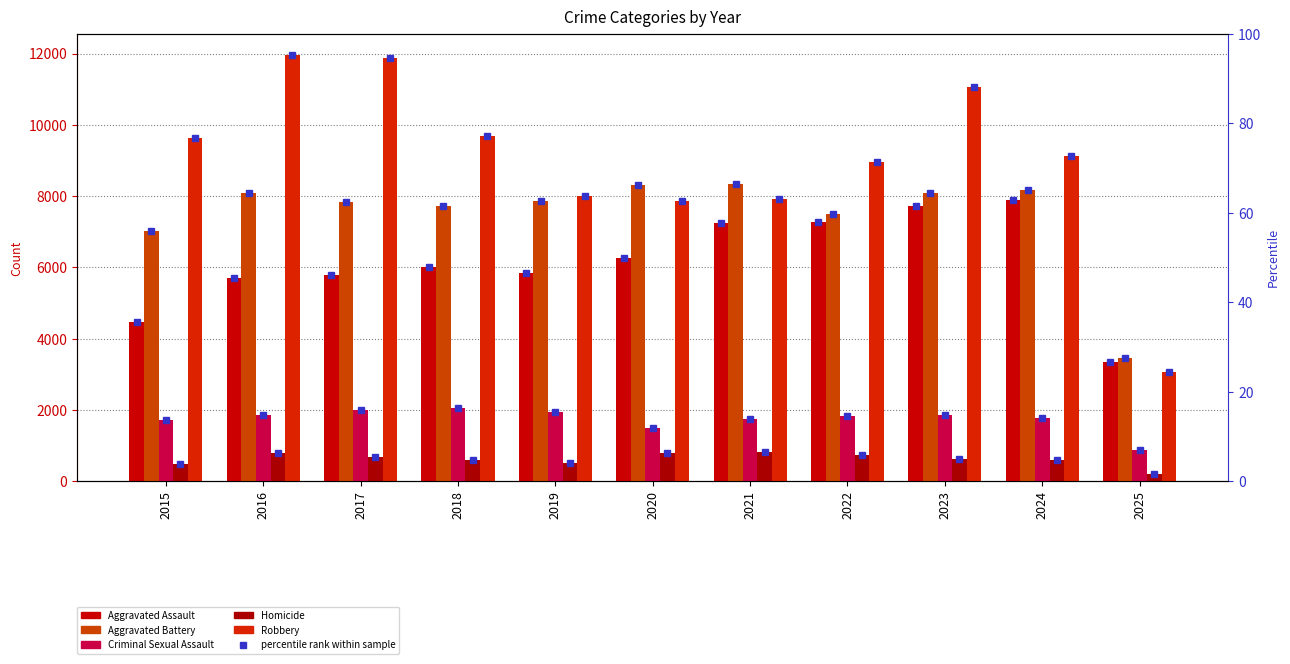

What is the value of the Aggravated Battery bar at the 3rd from the left?

7845